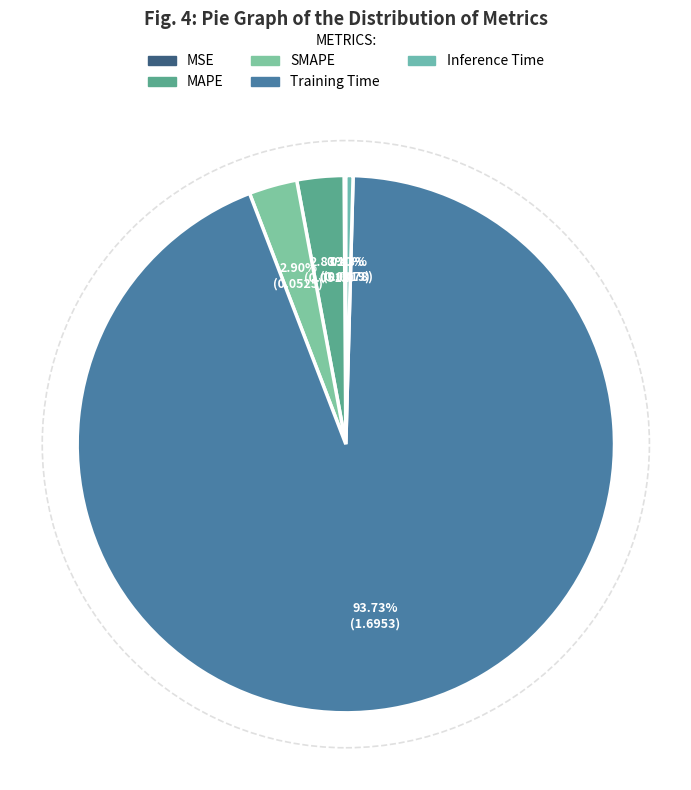

Rank the categories by value from highest to lowest.

Training Time, SMAPE, MAPE, Inference Time, MSE